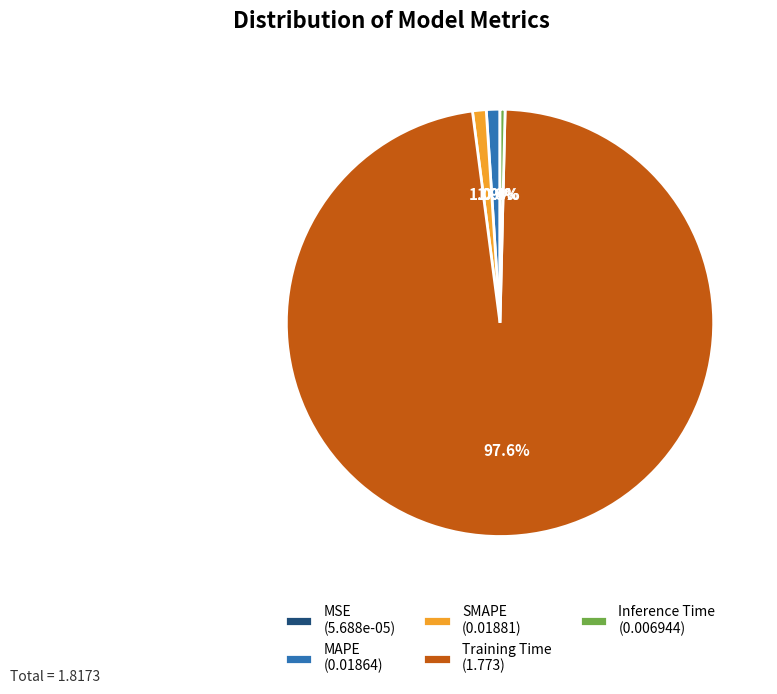

Does any single category account for the majority?

Yes